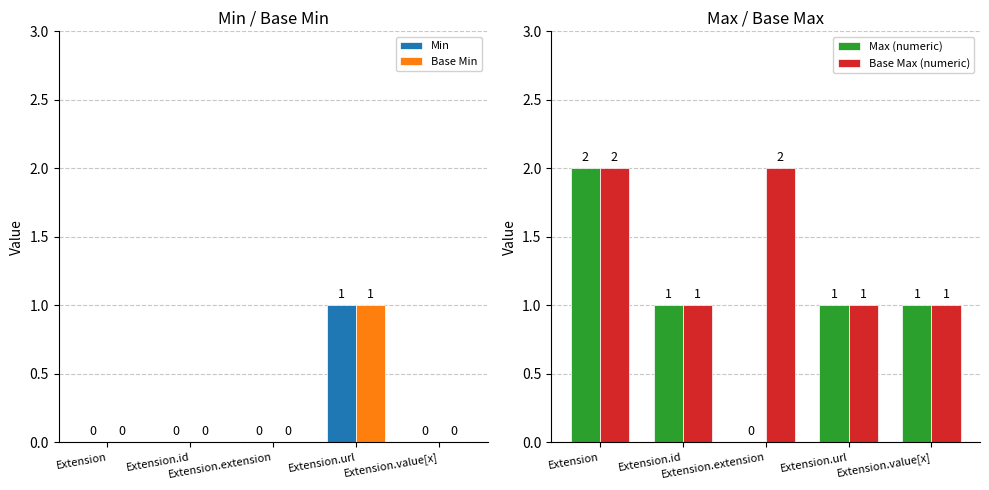

Reading left to right, extract all data points from this chart.

Min: Extension=0	Extension.id=0	Extension.extension=0	Extension.url=1	Extension.value[x]=0
Base Min: Extension=0	Extension.id=0	Extension.extension=0	Extension.url=1	Extension.value[x]=0
Max (numeric): Extension=2	Extension.id=1	Extension.extension=0	Extension.url=1	Extension.value[x]=1
Base Max (numeric): Extension=2	Extension.id=1	Extension.extension=2	Extension.url=1	Extension.value[x]=1